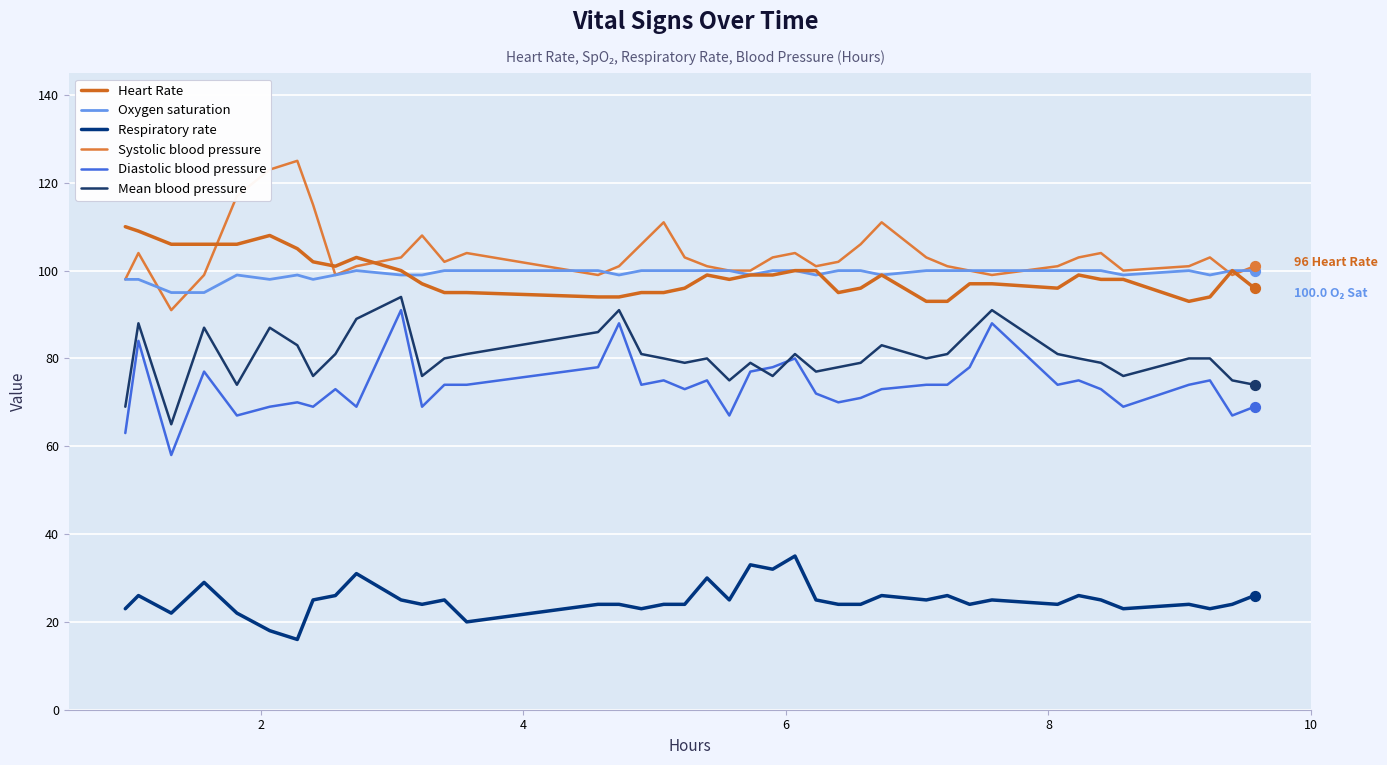

At how many categories does at least one series exceed 21?

40